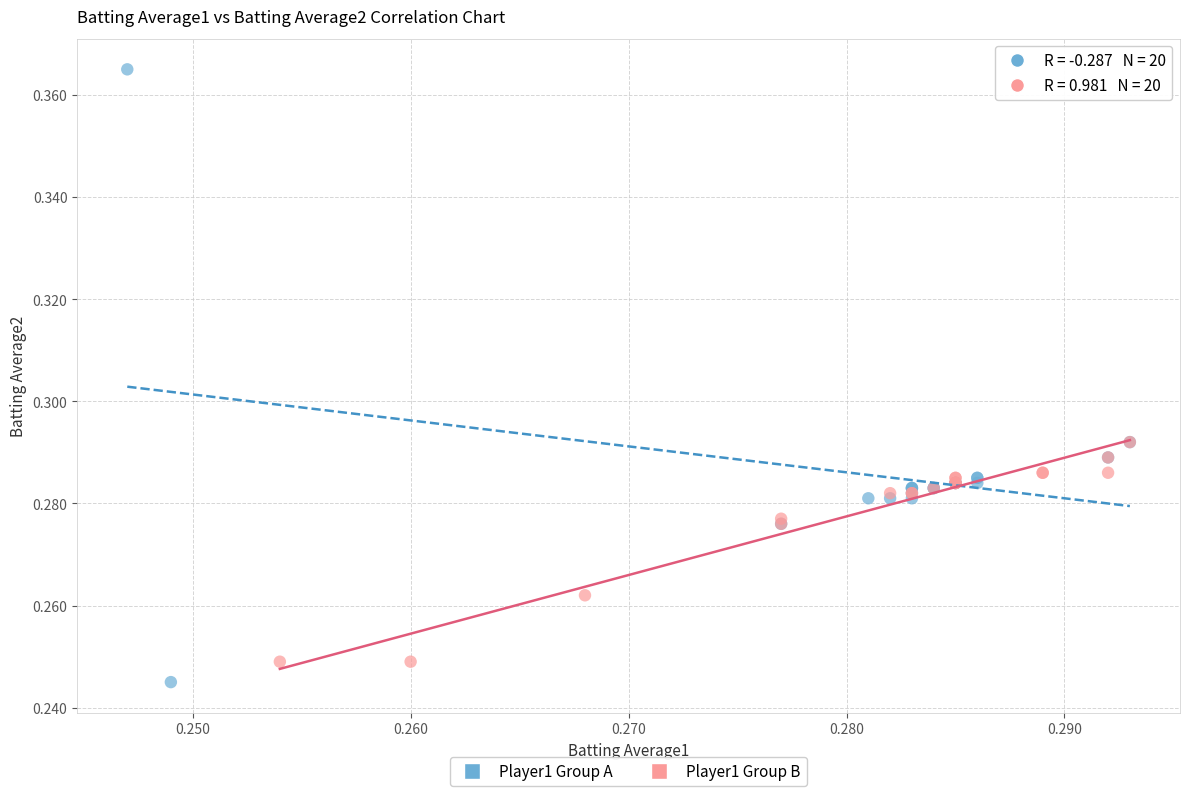

Which series has the widest spread of Y values?

Player1 Group A